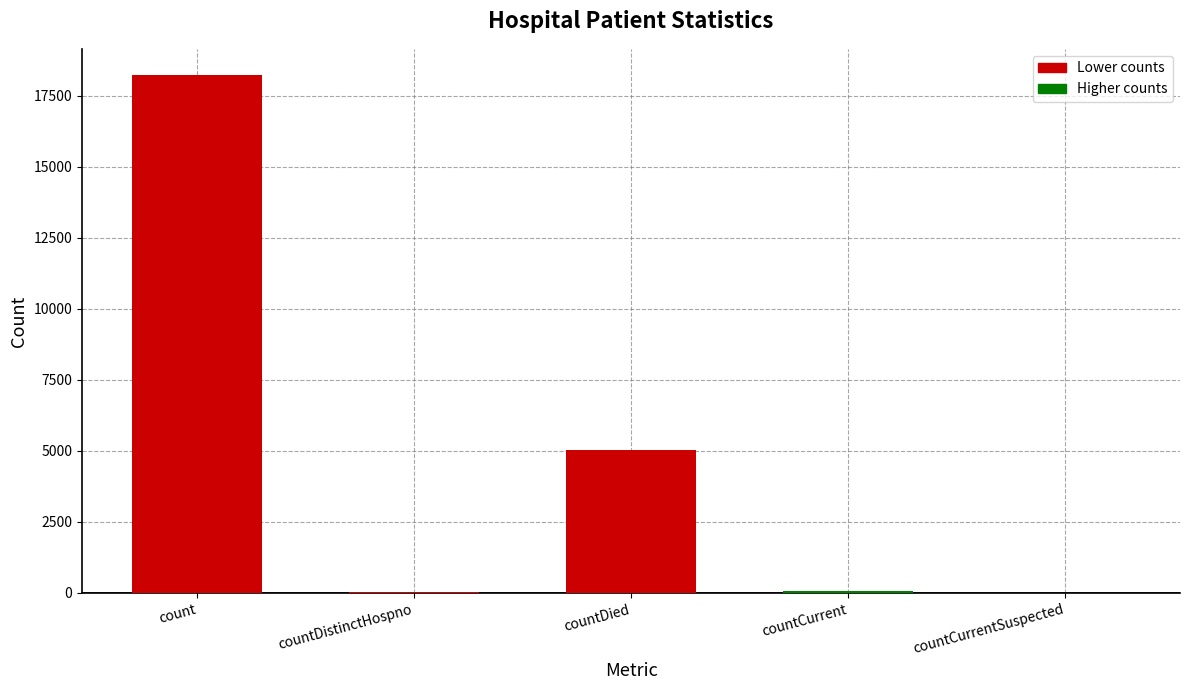

At which category does the chart reach its peak across all series?

count